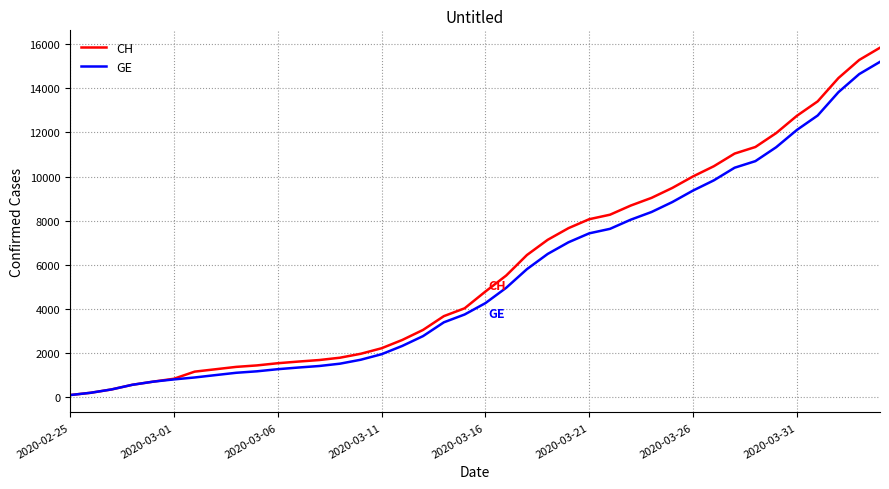

Which series has the widest spread of values?

CH